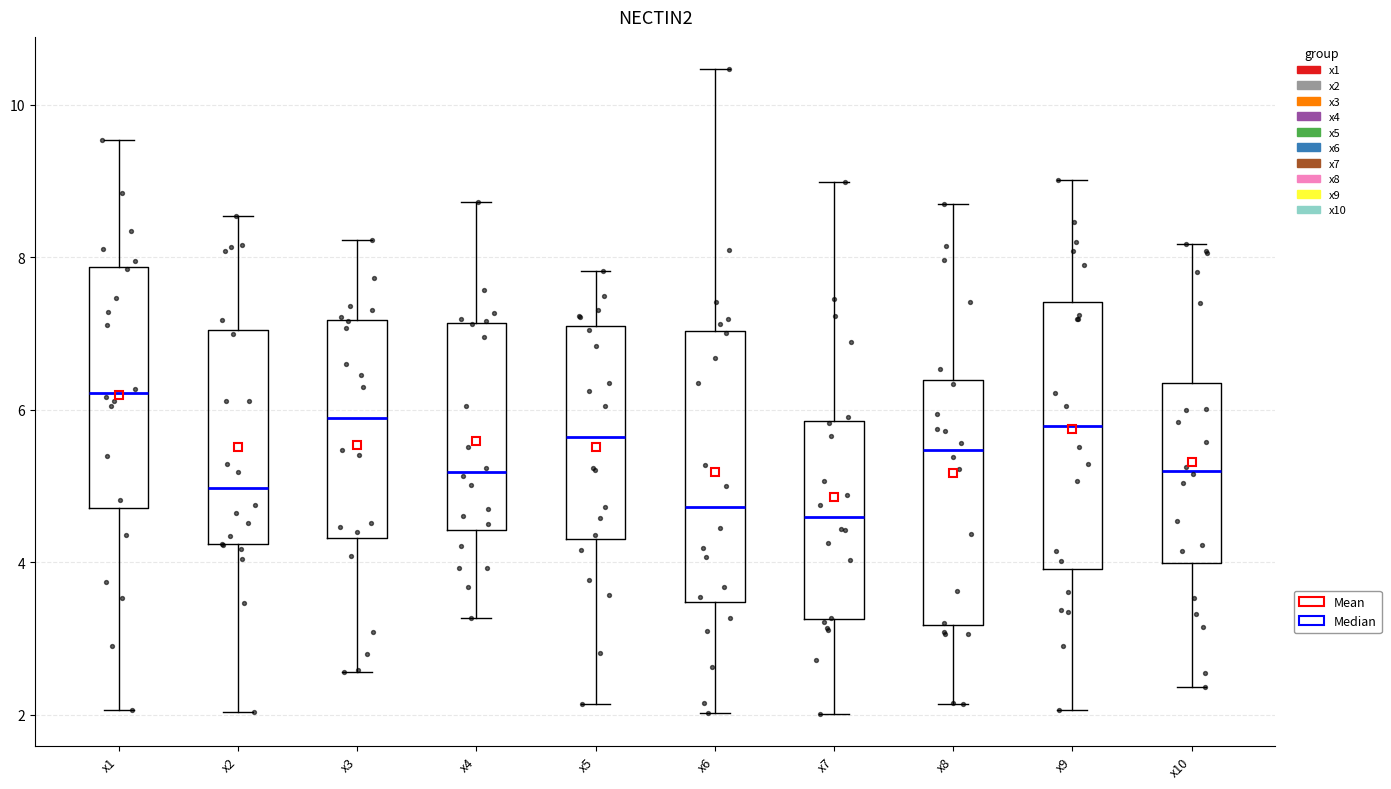

Which box's median line is the highest?

x1